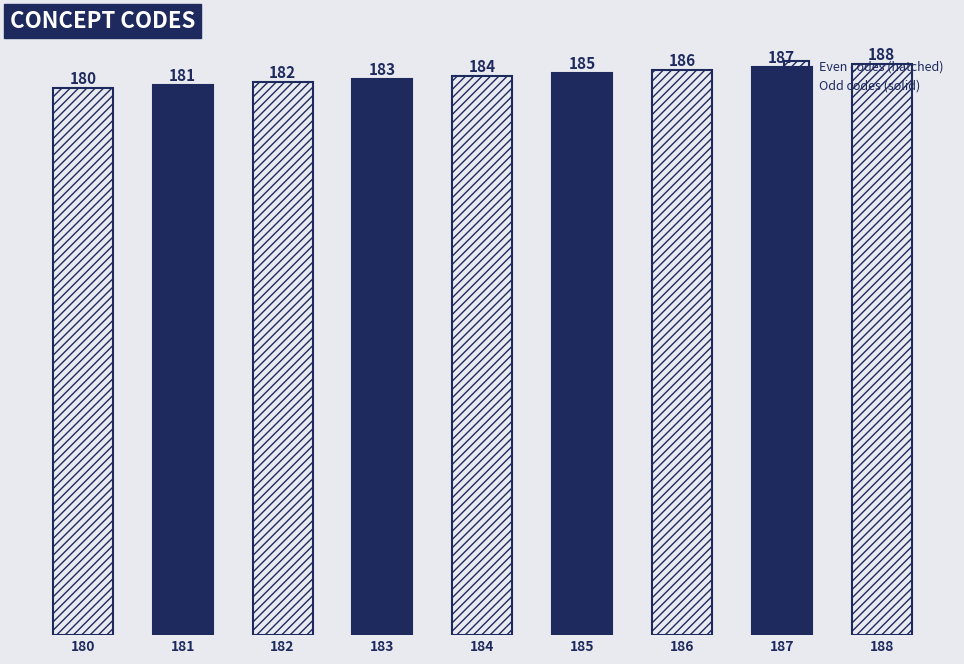

Rank the categories by value from highest to lowest.

188, 187, 186, 185, 184, 183, 182, 181, 180